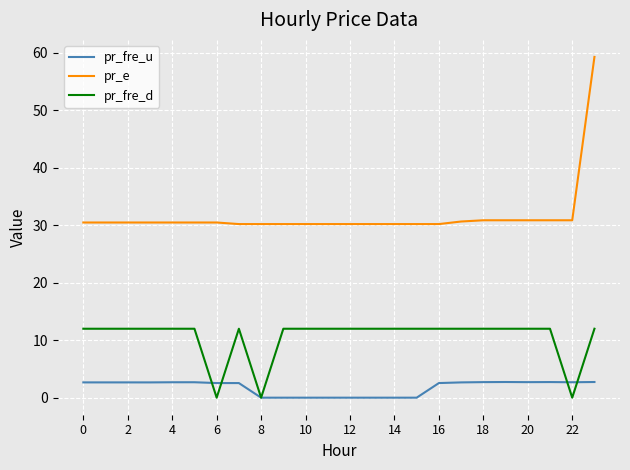

How many lines are shown in the chart?

3